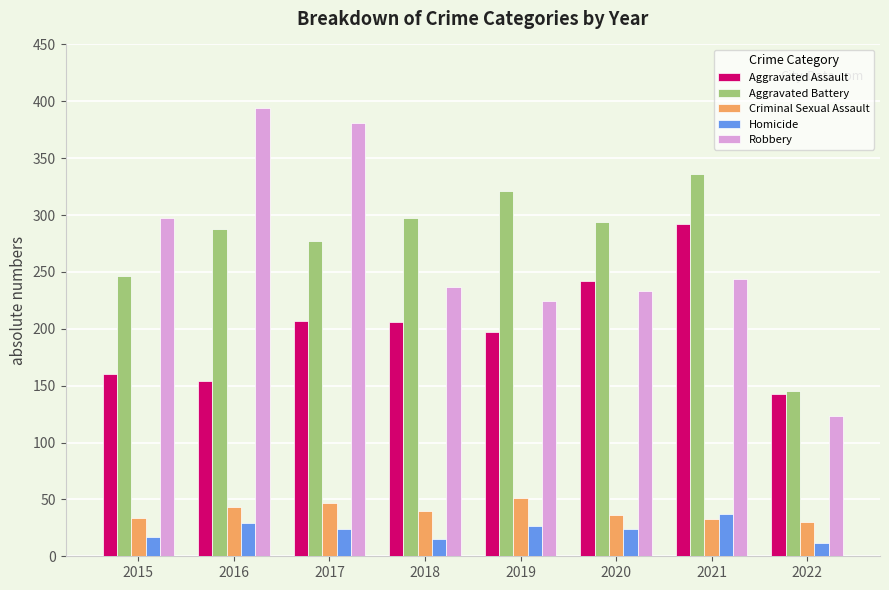

What is the approximate value of Robbery at 2020, to the nearest 50?

250